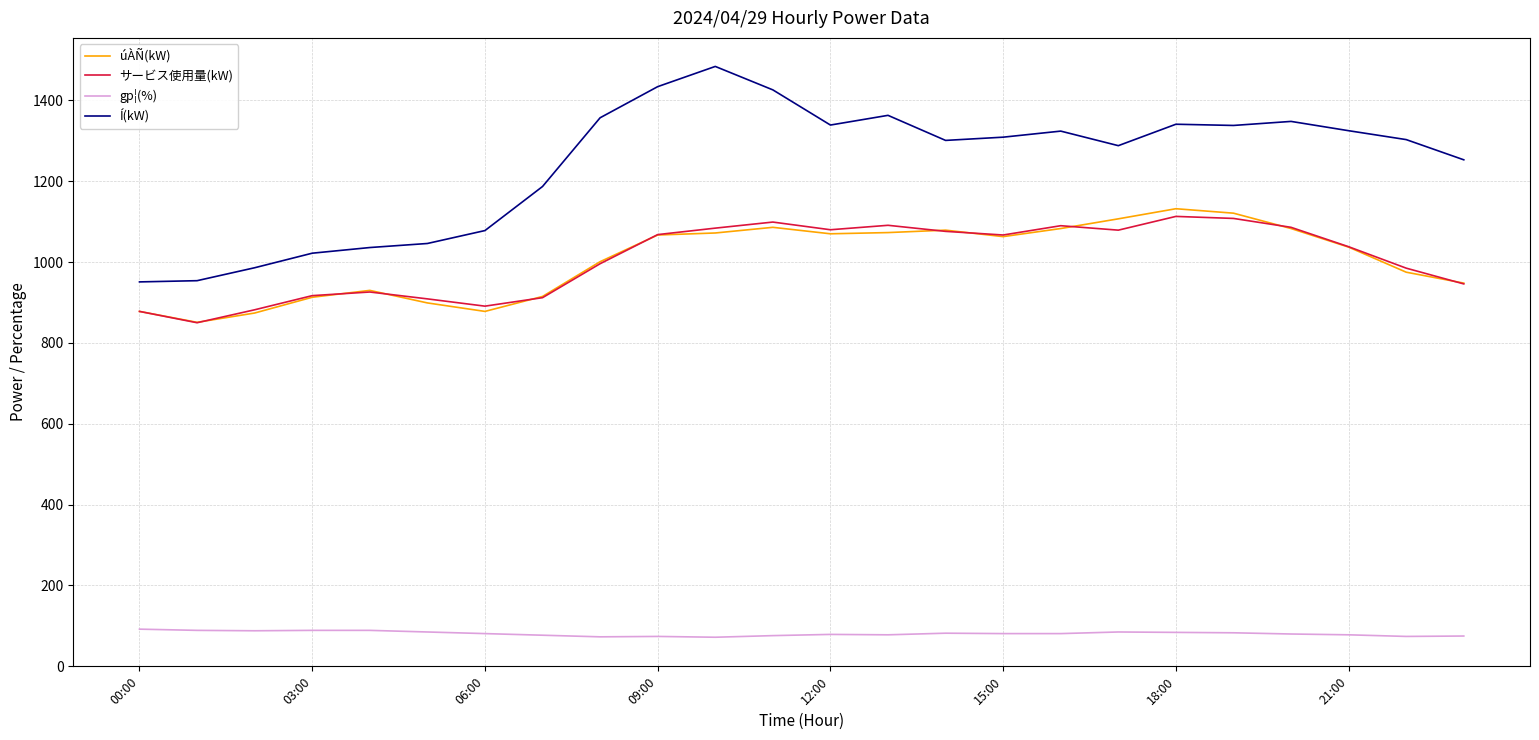

Count the number of data series in this chart.

4